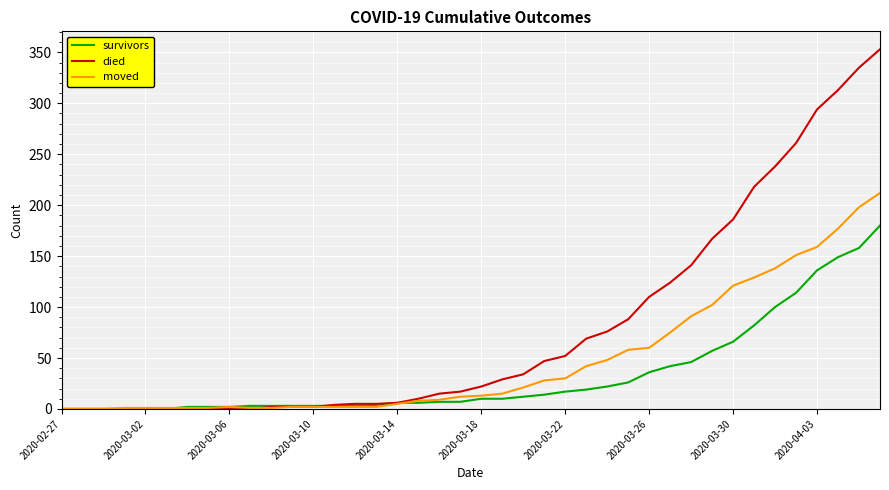

Does the chart have visible grid lines?

Yes